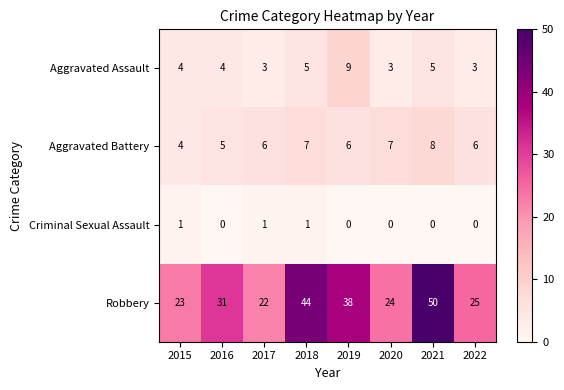

Which series has the largest total across all categories?

Robbery